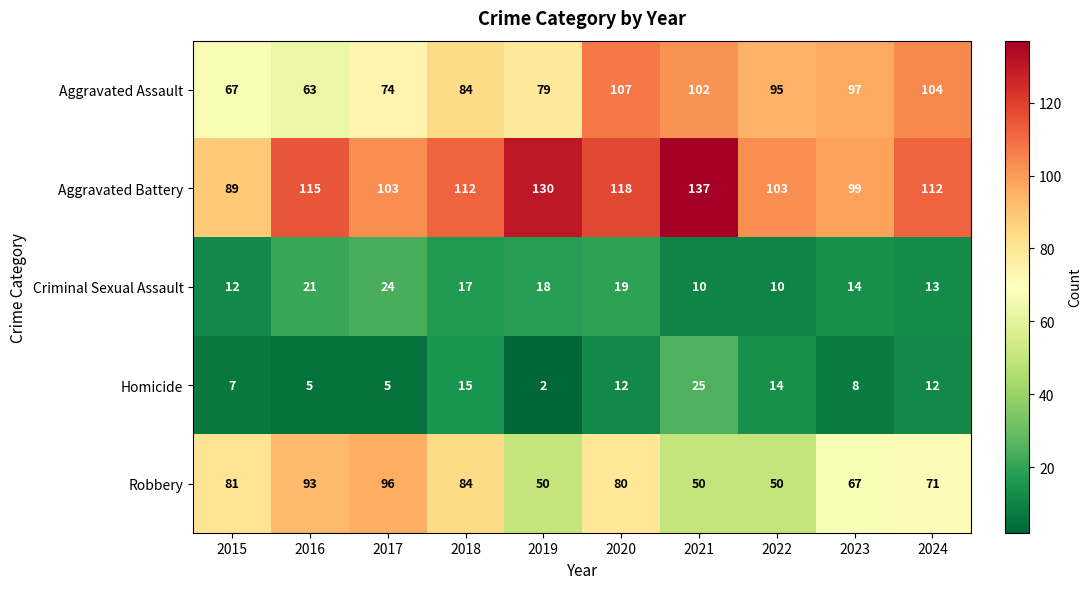

Rank the series by their maximum value, from highest to lowest.

Aggravated Battery, Aggravated Assault, Robbery, Homicide, Criminal Sexual Assault